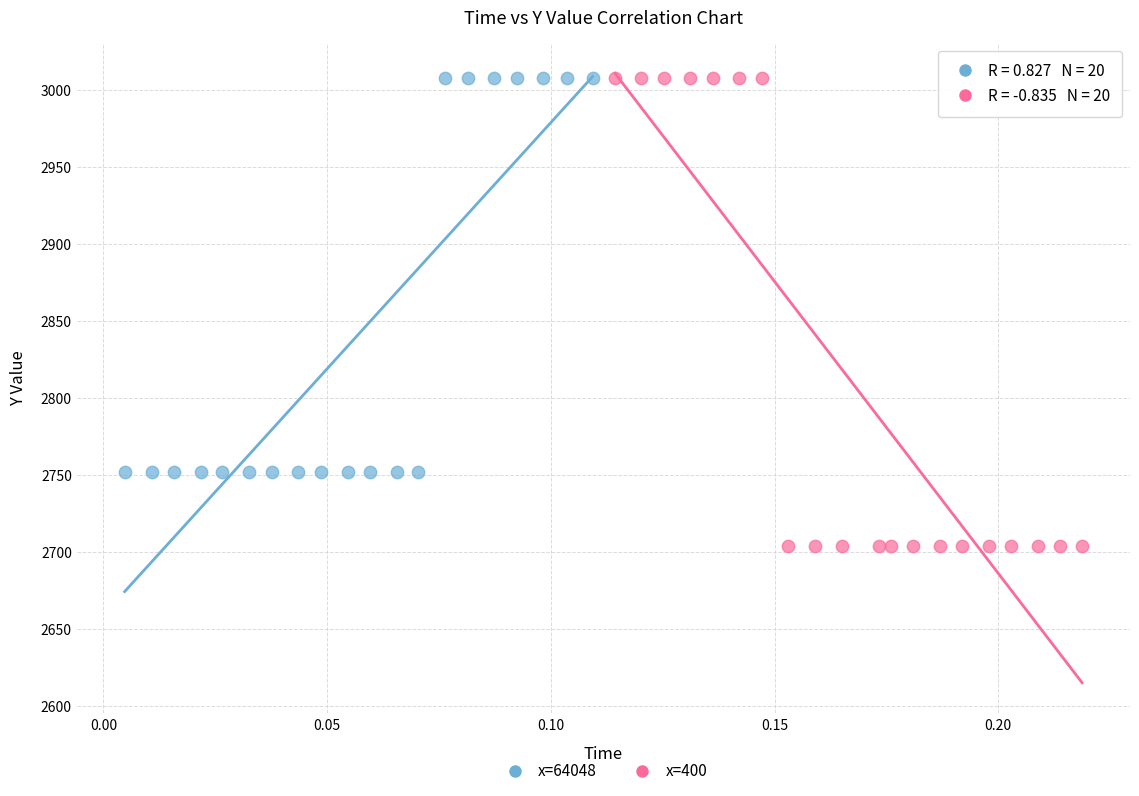

Which series has the largest Y range (max minus min)?

x=400